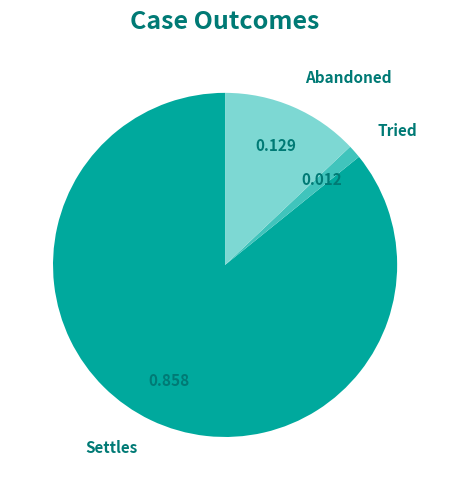

Is there a majority slice in this chart?

Yes